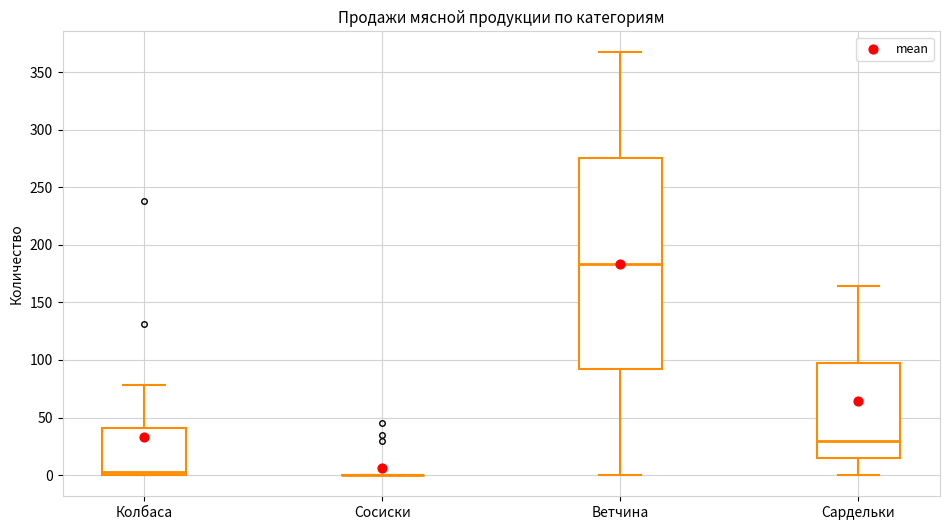

Reading left to right, transcribe this box plot: for each box, give where its median line is, the range the box spans, and where its two whiskers end, as read against the y-axis. The values are not printed on the chart, so give them approximately, as read against the axis.

Колбаса: median 5, box 0 to 40, whiskers 0 to 80
Сосиски: box collapsed to a line at 0, whiskers 0 to 0
Ветчина: median 185, box 90 to 275, whiskers 0 to 365
Сардельки: median 30, box 15 to 95, whiskers 0 to 165